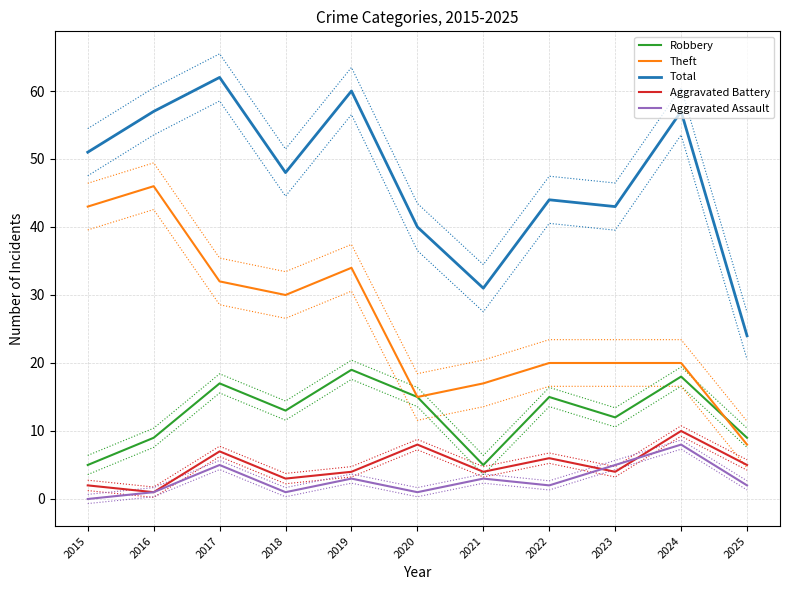

Which series changed the most between 2016 and 2017?

Theft